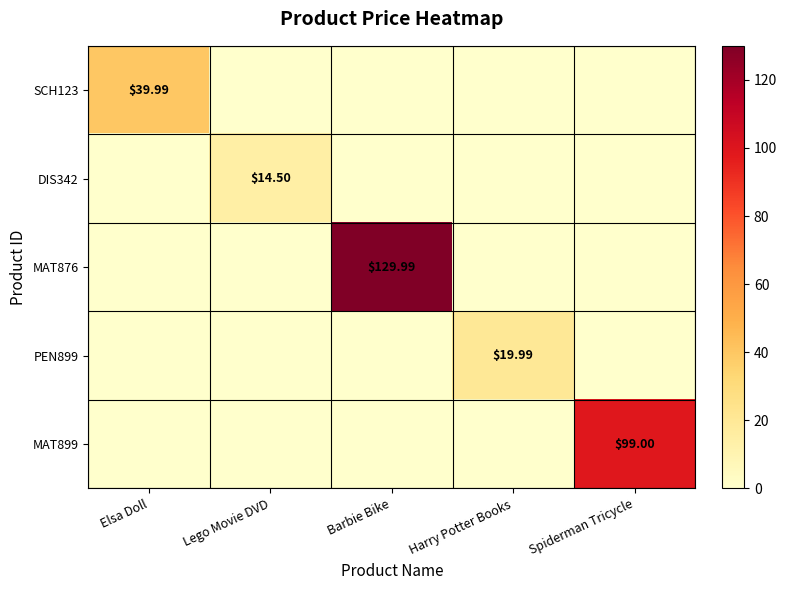

What is the difference between the maximum and second lowest values in the MAT899 series?

99.0